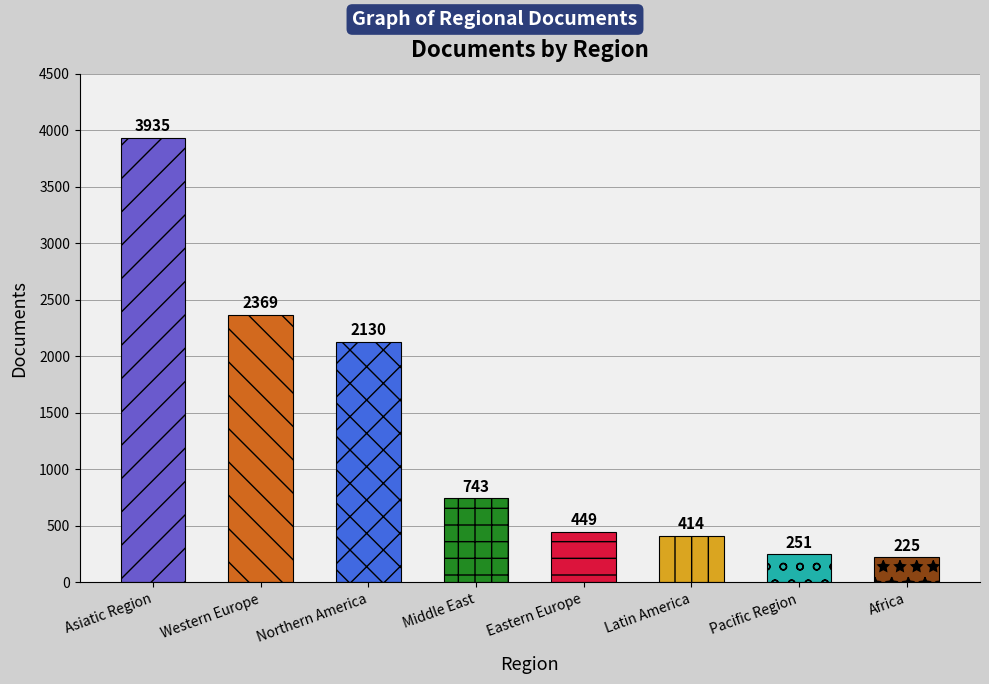

How many values are below 743?

4